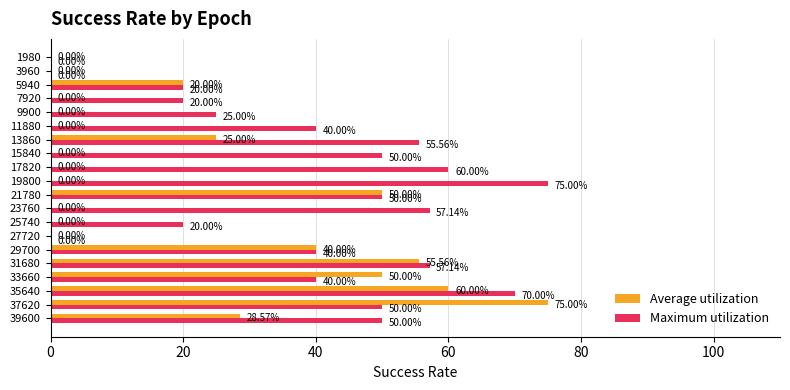

Which series has the largest total across all categories?

Maximum utilization